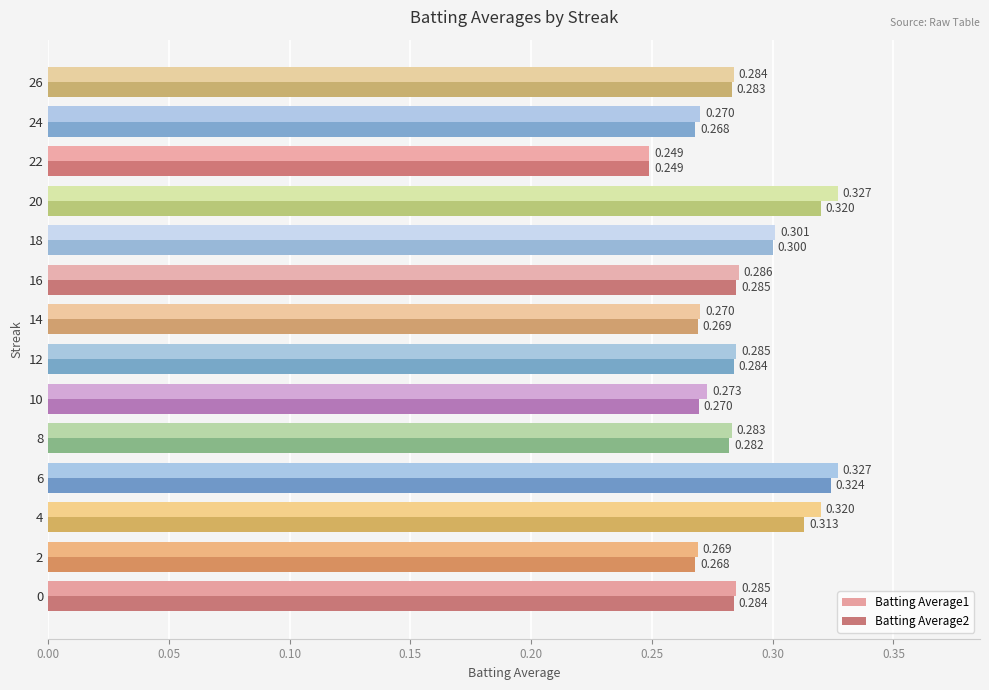

Is the value of Batting Average2 at 12 greater than the value of Batting Average1 at 4?

No